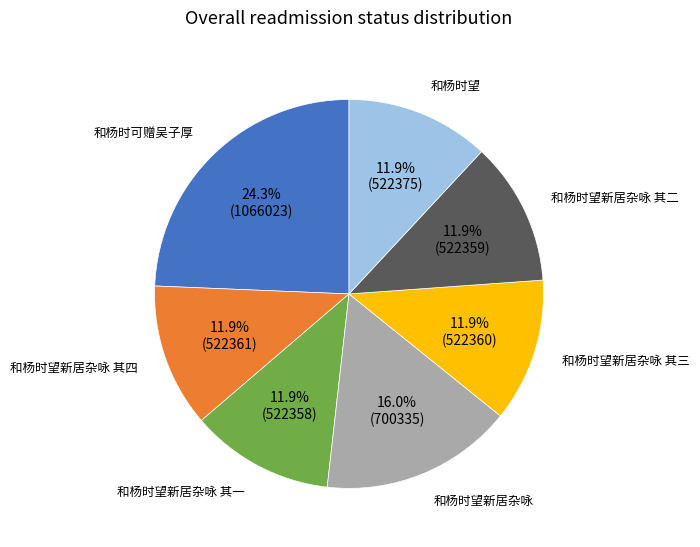

Is there any slice that represents more than half of the pie?

No